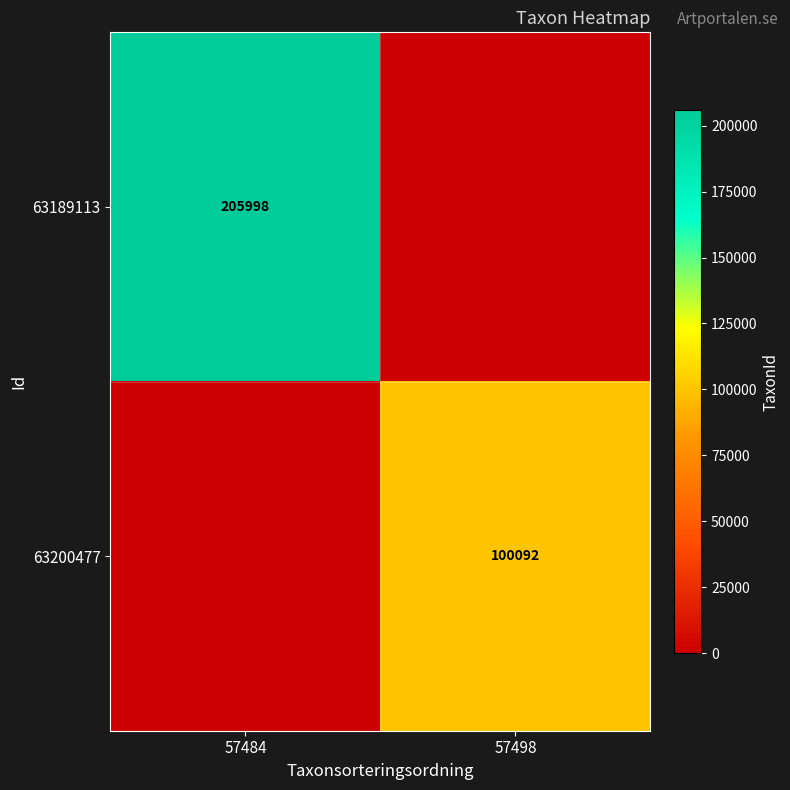

The 63189113 series shows 140061 at 57484. True or false?

False